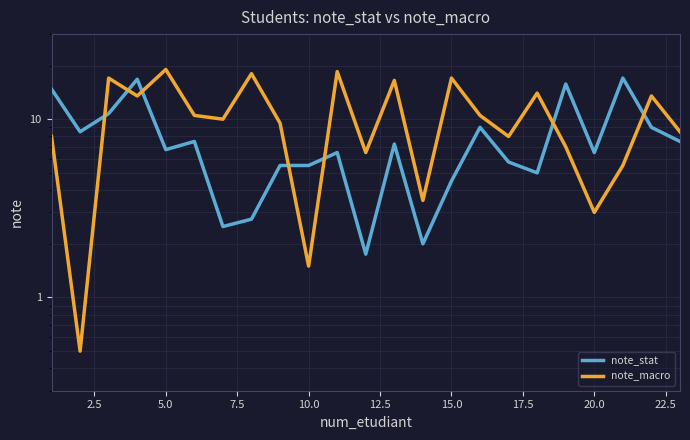

How many values in the note_stat series exceed 6?

14